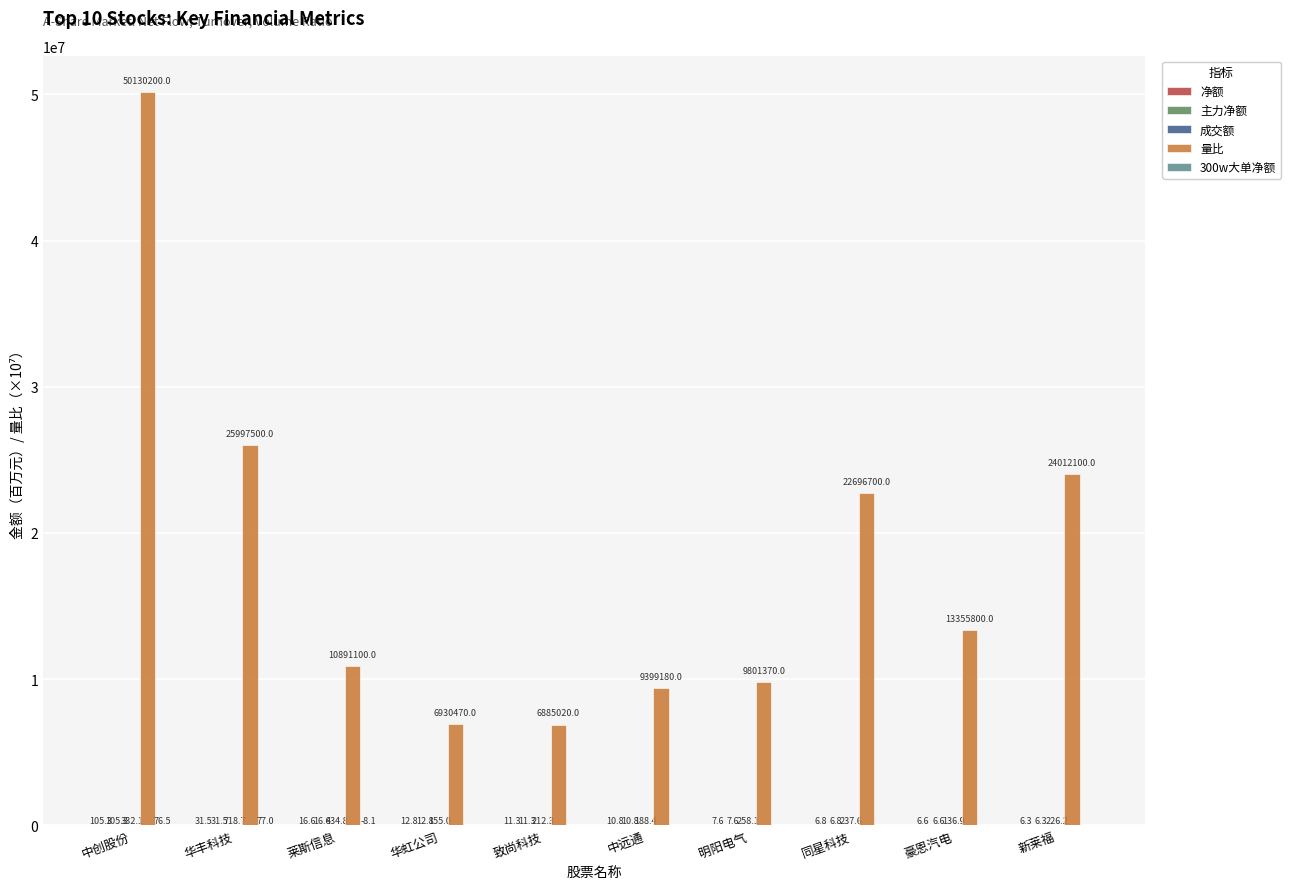

What is the total value across all series at 中创股份?

50130819.2